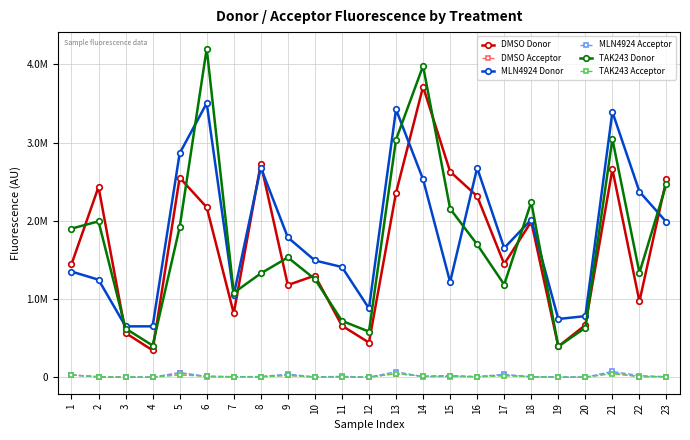

What is the greatest value displayed?

4201400